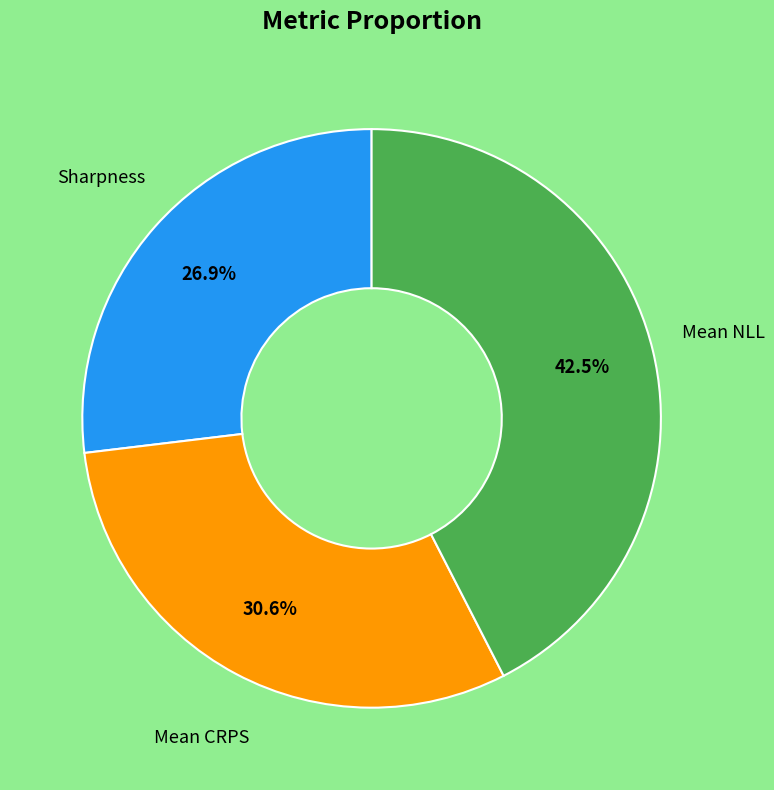

Does any single category account for the majority?

No